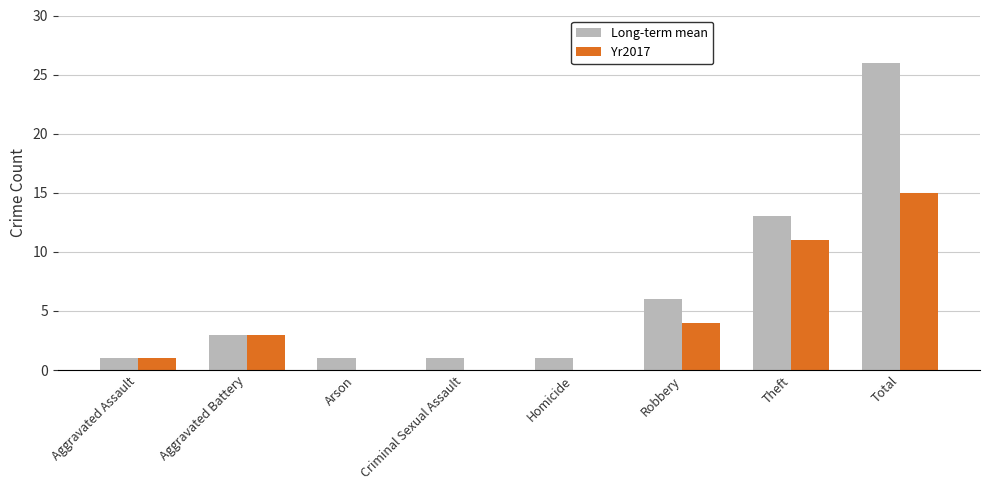

At which label does Yr2017 reach its peak?

Total